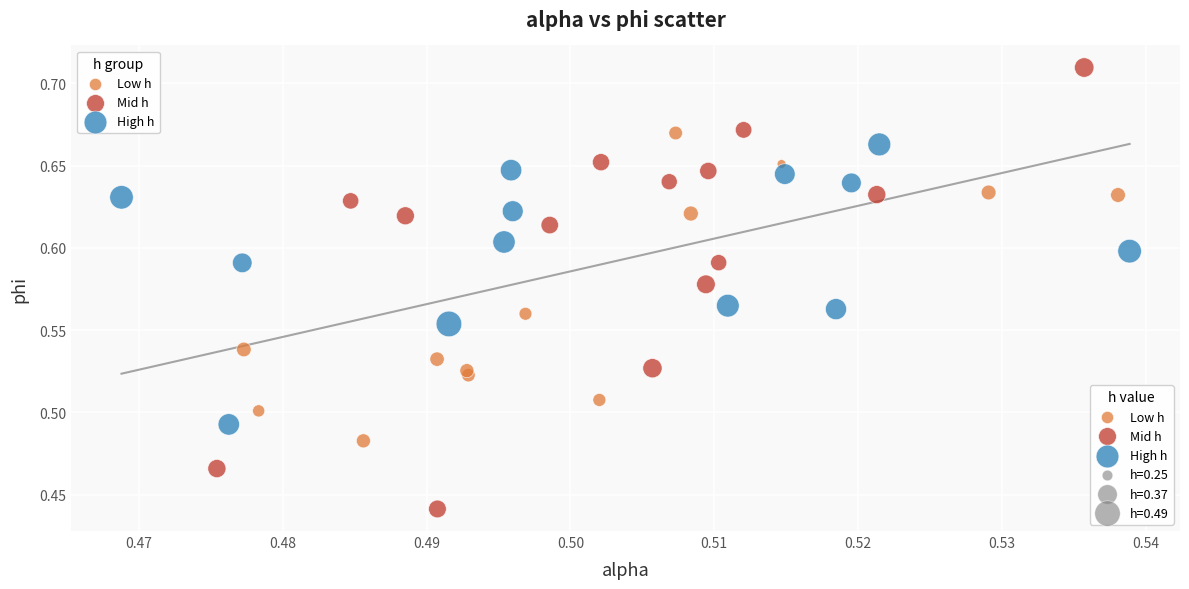

Which series has the widest spread of Y values?

Mid h